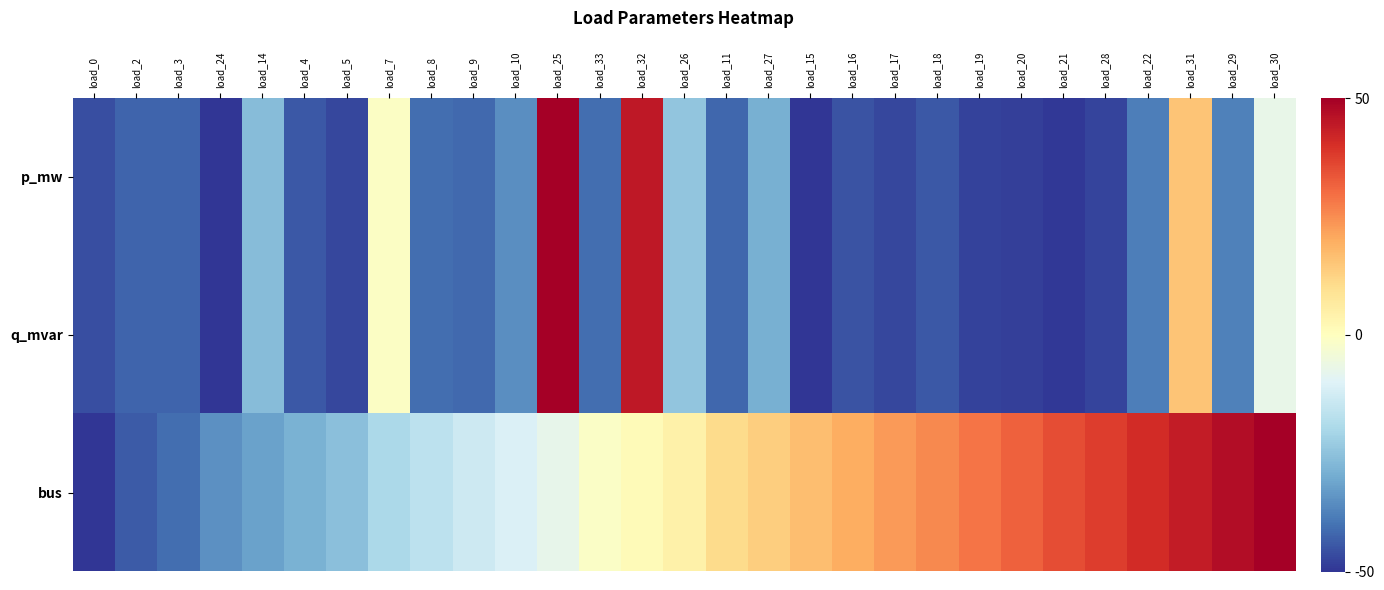

Reading left to right, what are all the values shown in this chart?

p_mw: load_0=-45.7	load_2=-42.3	load_3=-42.4	load_24=-49.8	load_14=-26.2	load_4=-44.4	load_5=-47.3	load_7=-1.0	load_8=-40.9	load_9=-41.8	load_10=-35.3	load_25=50.0	load_33=-40.8	load_32=44.5	load_26=-24.6	load_11=-42.0	load_27=-29.0	load_15=-50.0	load_16=-45.2	load_17=-46.9	load_18=-44.2	load_19=-48.0	load_20=-48.2	load_21=-49.3	load_28=-47.4	load_22=-38.0	load_31=15.6	load_29=-37.6	load_30=-7.4
q_mvar: load_0=-45.7	load_2=-42.3	load_3=-42.4	load_24=-49.8	load_14=-26.2	load_4=-44.4	load_5=-47.3	load_7=-1.0	load_8=-40.9	load_9=-41.8	load_10=-35.3	load_25=50.0	load_33=-40.8	load_32=44.5	load_26=-24.6	load_11=-42.0	load_27=-29.0	load_15=-50.0	load_16=-45.2	load_17=-46.9	load_18=-44.2	load_19=-48.0	load_20=-48.2	load_21=-49.3	load_28=-47.4	load_22=-38.0	load_31=15.6	load_29=-37.6	load_30=-7.4
bus: load_0=-50.0	load_2=-43.9	load_3=-40.9	load_24=-34.8	load_14=-31.8	load_4=-28.8	load_5=-25.8	load_7=-19.7	load_8=-16.7	load_9=-13.6	load_10=-10.6	load_25=-7.6	load_33=-1.5	load_32=1.5	load_26=4.5	load_11=10.6	load_27=13.6	load_15=16.7	load_16=19.7	load_17=22.7	load_18=25.8	load_19=28.8	load_20=31.8	load_21=34.8	load_28=37.9	load_22=40.9	load_31=43.9	load_29=47.0	load_30=50.0